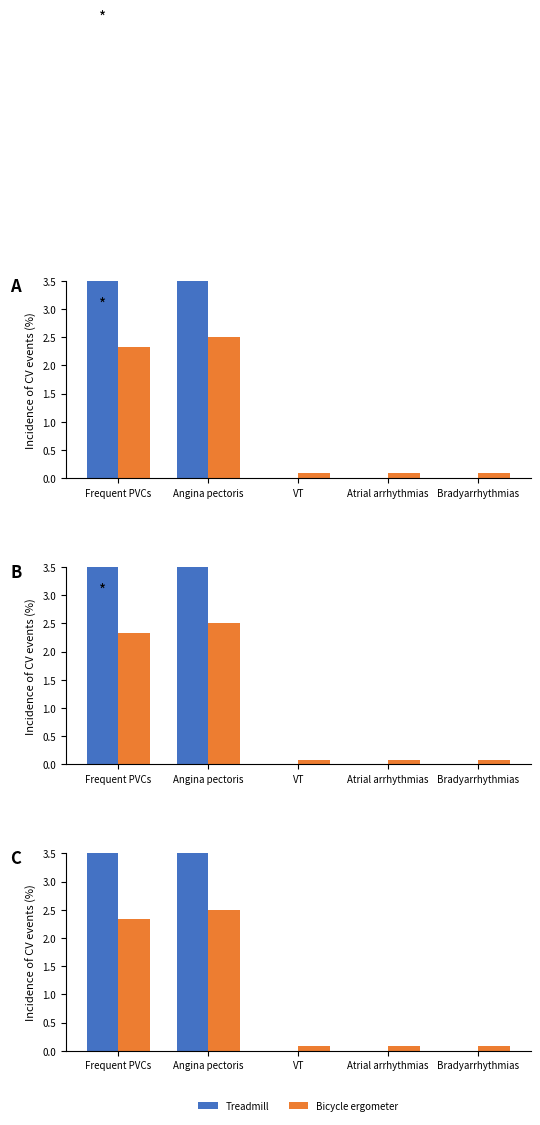

Does the chart contain any negative values?

No